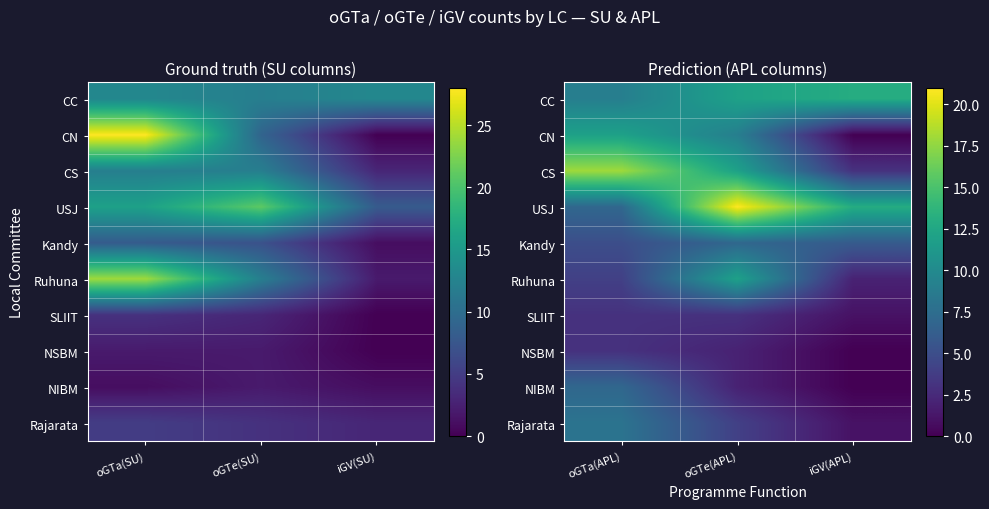

Read the CS value at oGTe(APL), to the nearest 5.

10